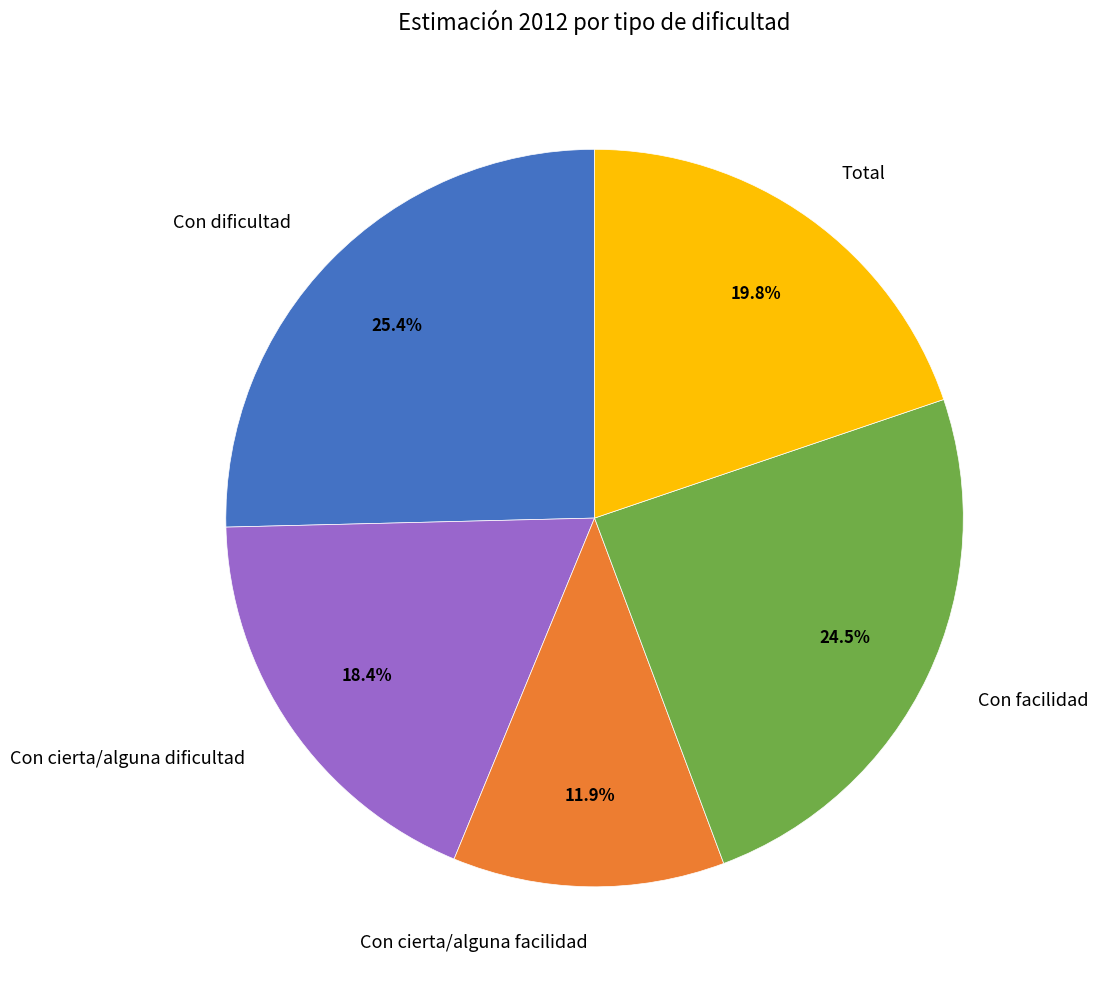

Between Con dificultad and Con cierta/alguna facilidad, which is larger?

Con dificultad